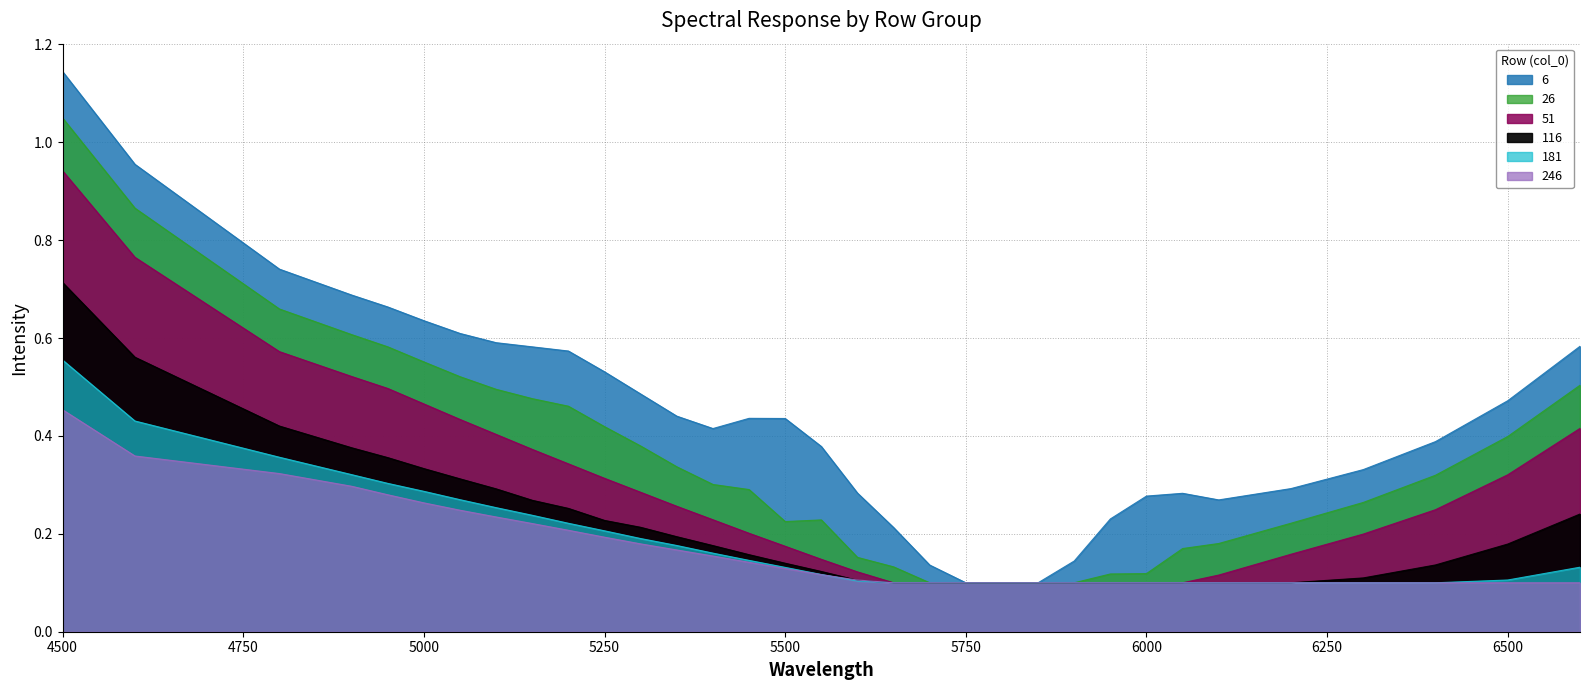

What is the sum of all 51 values?

9.4